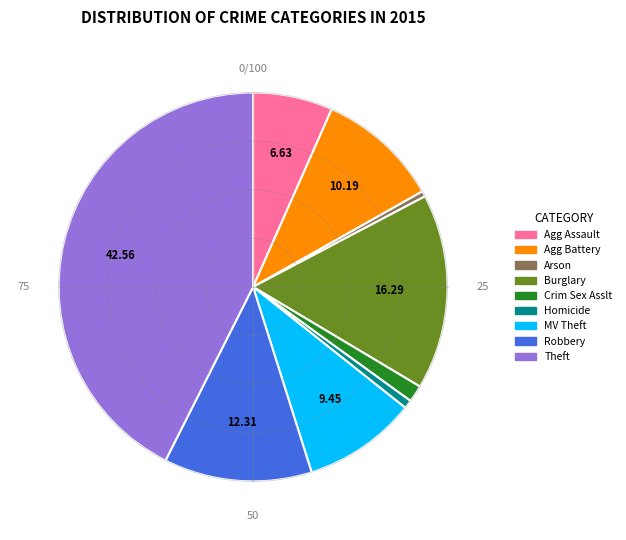

Does any single category account for the majority?

No